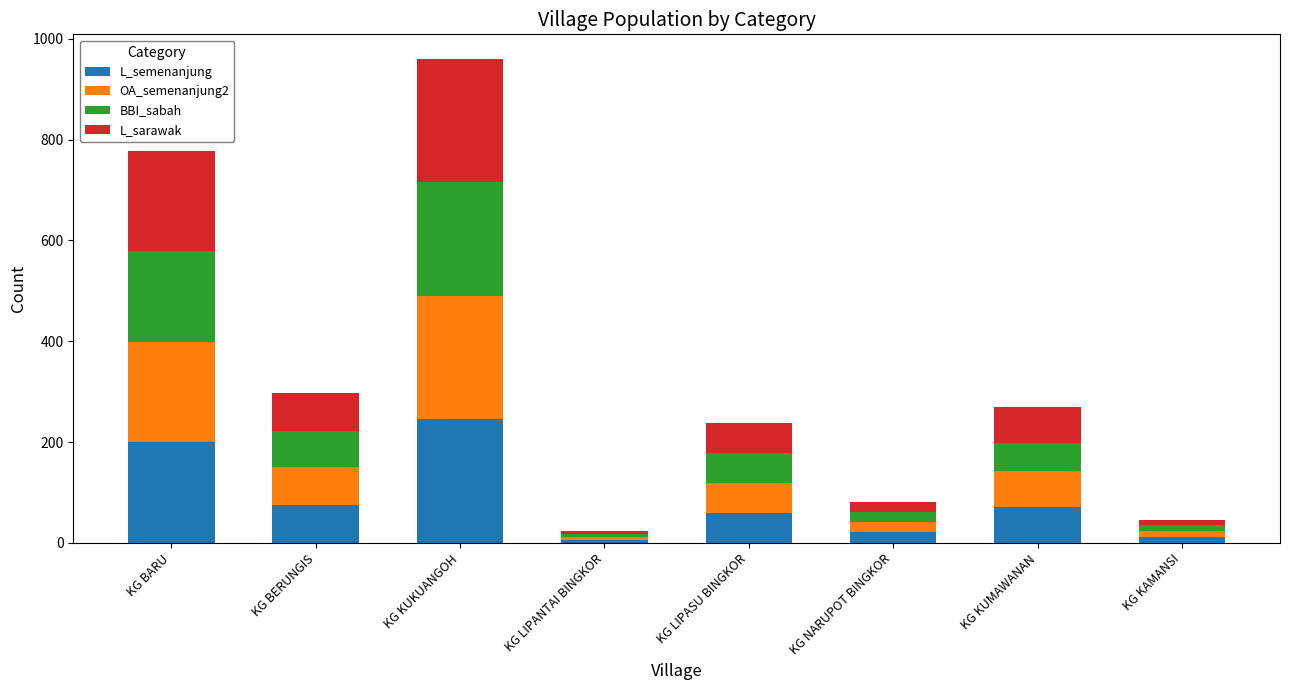

At which label does L_semenanjung reach its peak?

KG KUKUANGOH